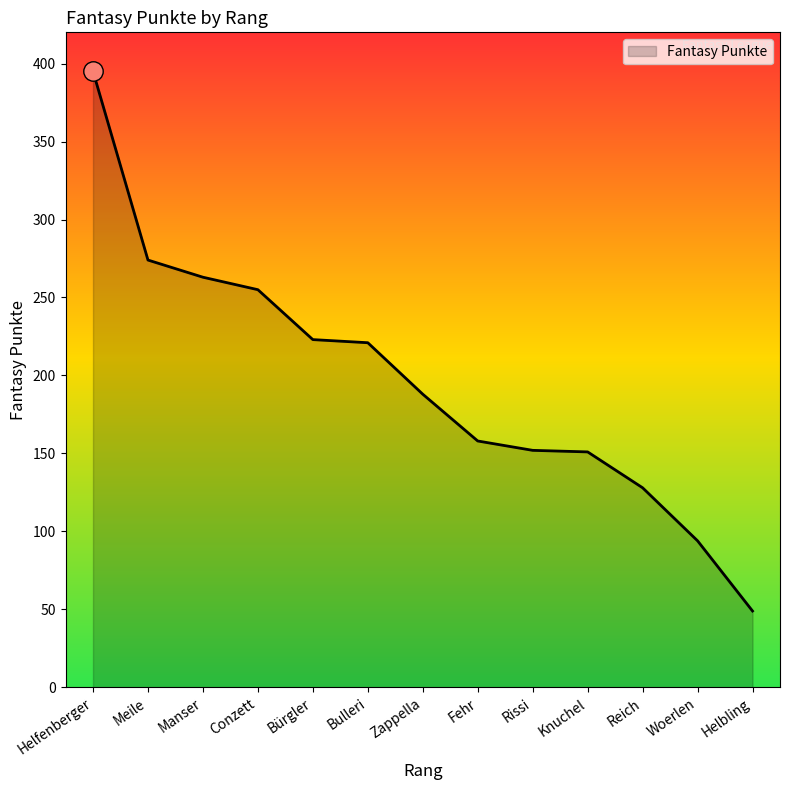

What is the change in value from Manser to Woerlen?

-169